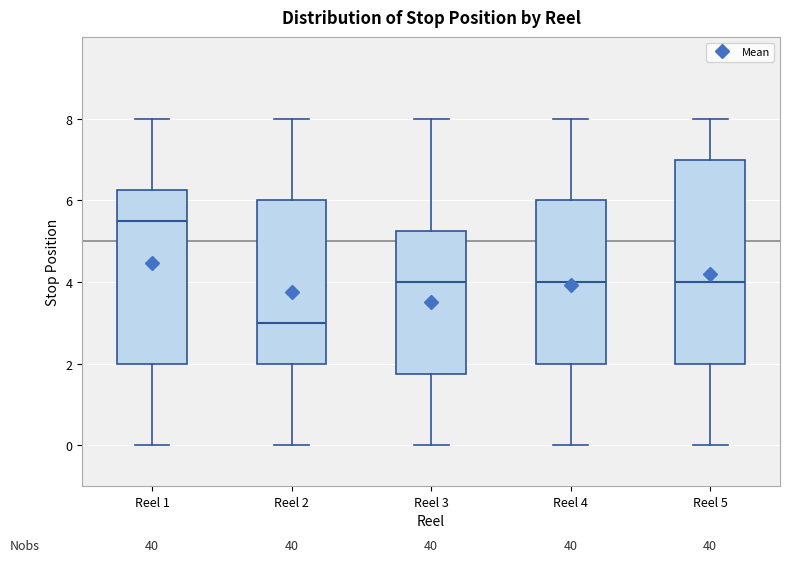

Which box is the tallest, from its lower edge to its upper edge?

Reel 5